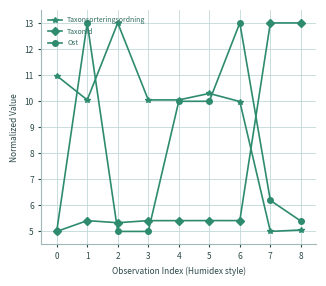

Reading right to left, list all the values displayed in this chart.

Taxonsorteringsordning: 5.1	5.0	10.0	10.3	10.0	10.0	13.0	10.0	11.0
TaxonId: 13.0	13.0	5.4	5.4	5.4	5.4	5.3	5.4	5.0
Ost: 5.4	6.2	13.0	10.0	10.0	5.0	5.0	13.0	5.0